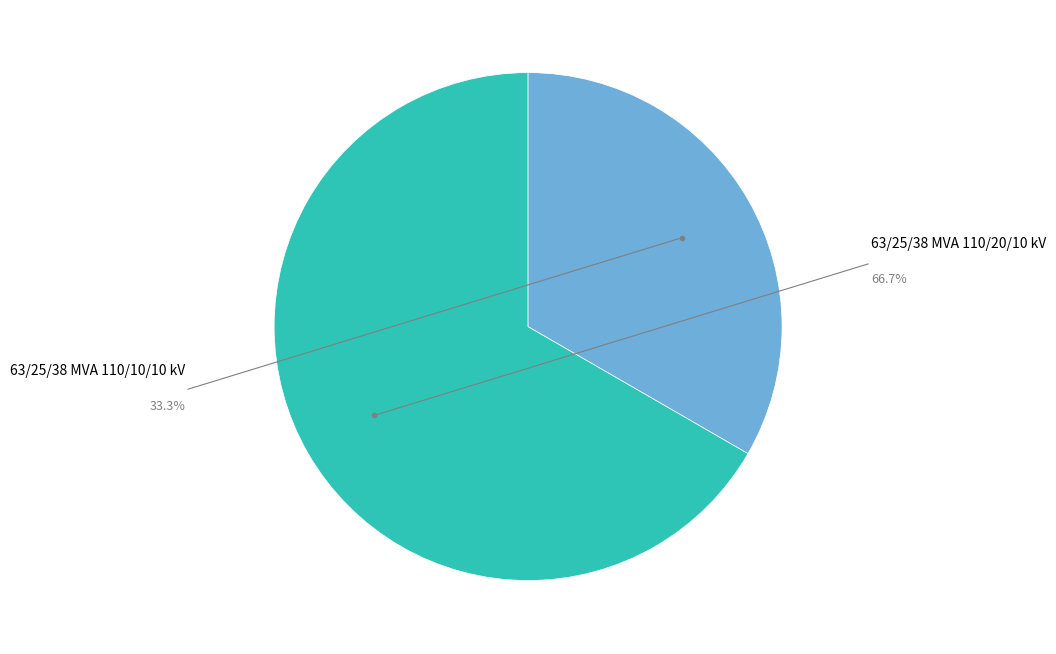

Do 63/25/38 MVA 110/10/10 kV and 63/25/38 MVA 110/20/10 kV together represent more than half of the pie?

Yes